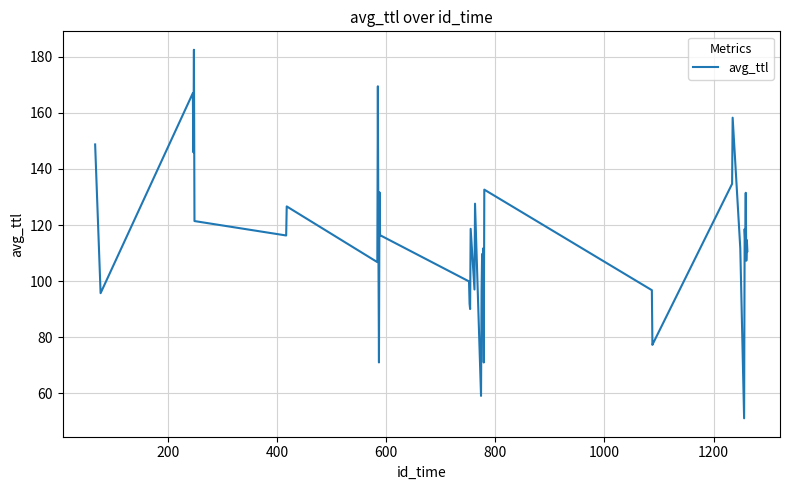

What is the difference between the maximum and minimum values?

131.6